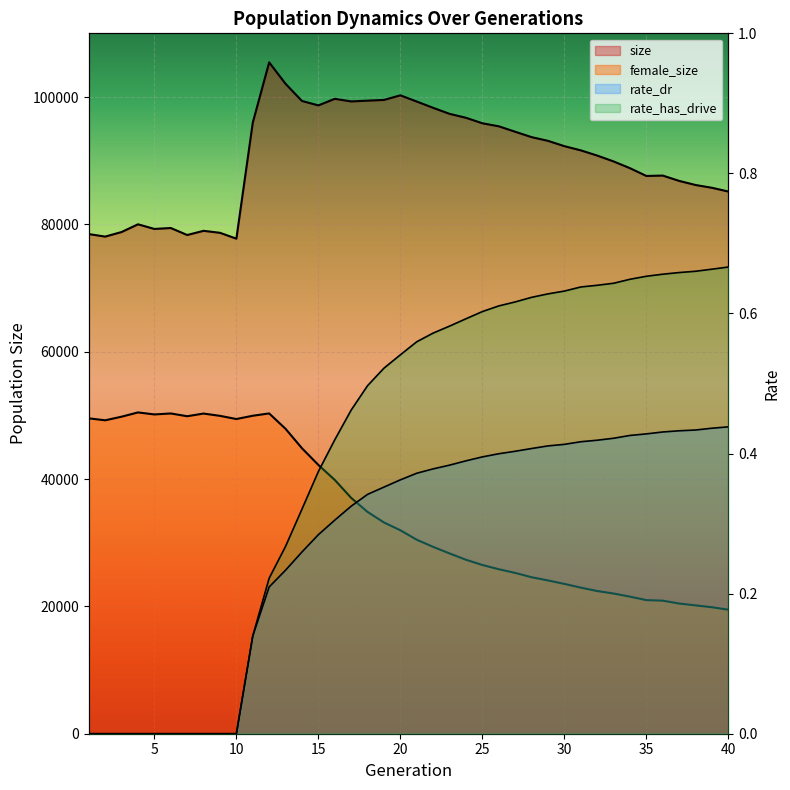

Which has a higher value, 16 or 30?

16